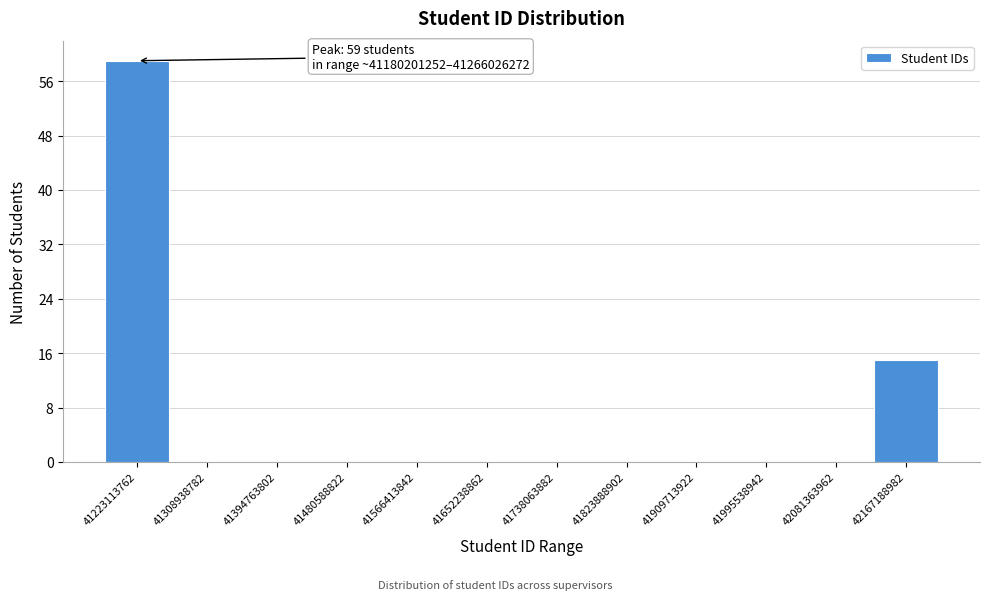

Over which range of the x-axis is the bar tallest?

41180000000 to 41270000000